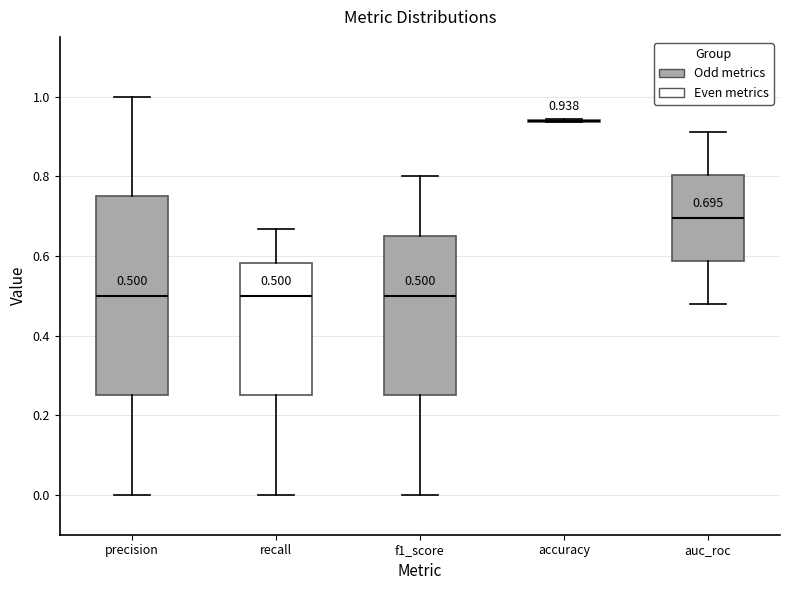

Which box is the tallest, from its lower edge to its upper edge?

precision